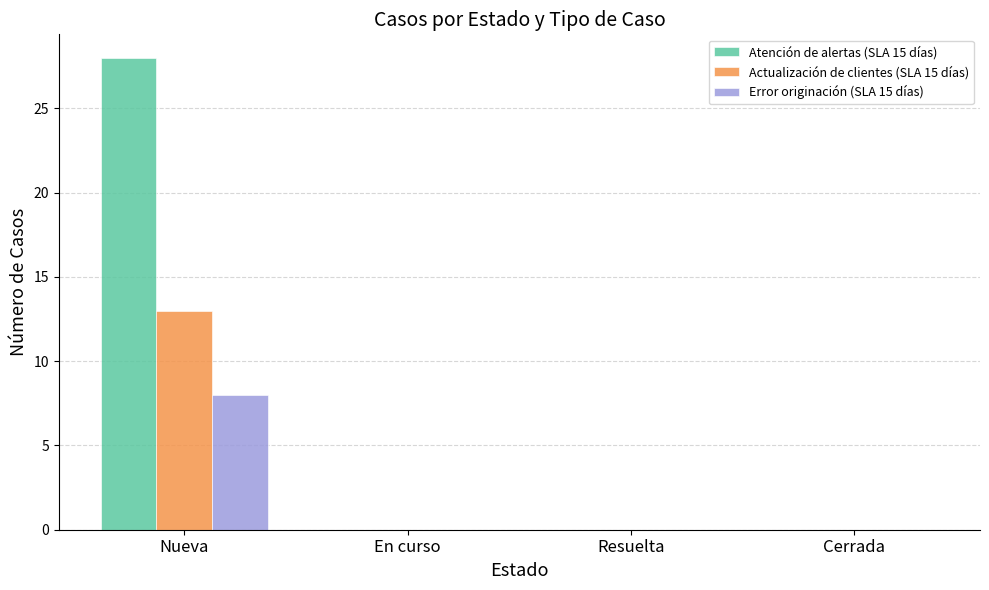

Which category has the highest value across all series?

Nueva